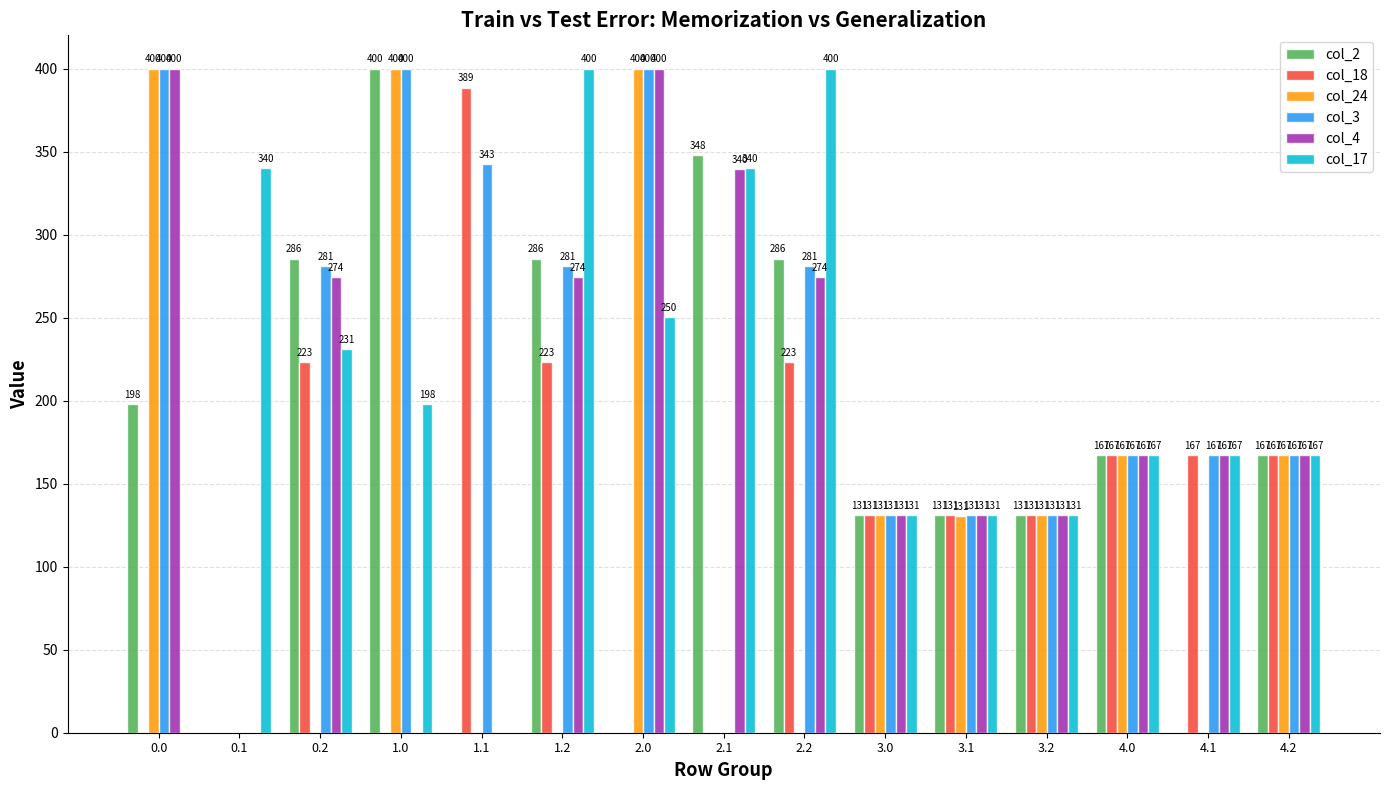

What is the greatest value displayed?

400.0